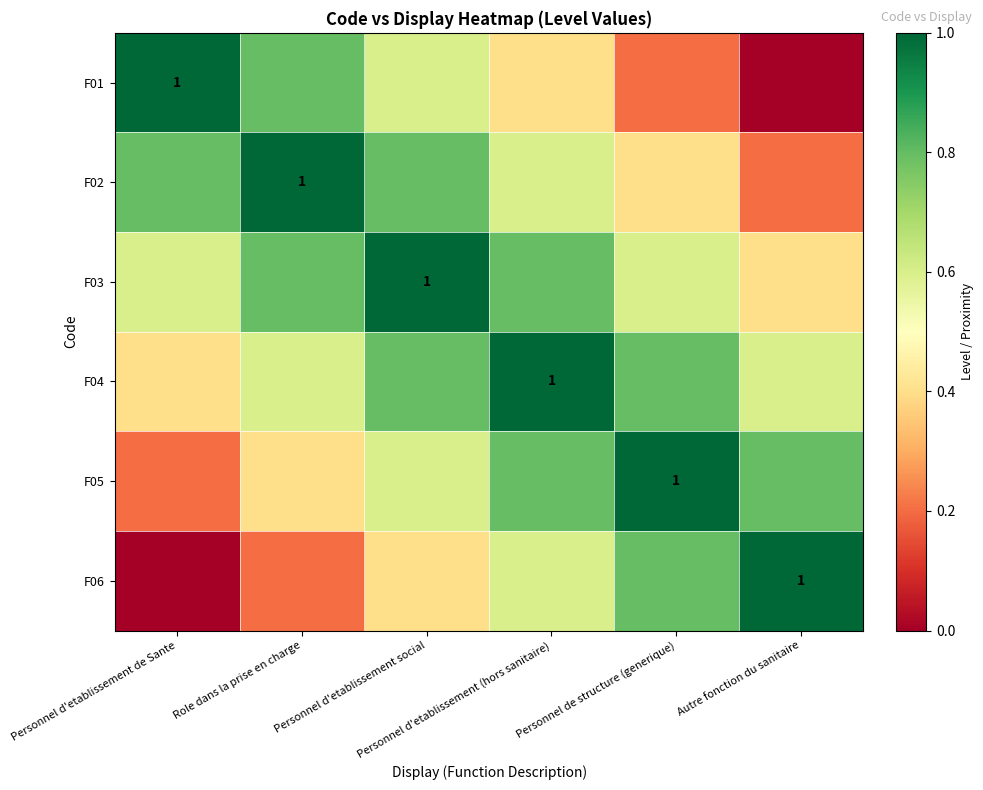

How many values in F01 are above zero?

5